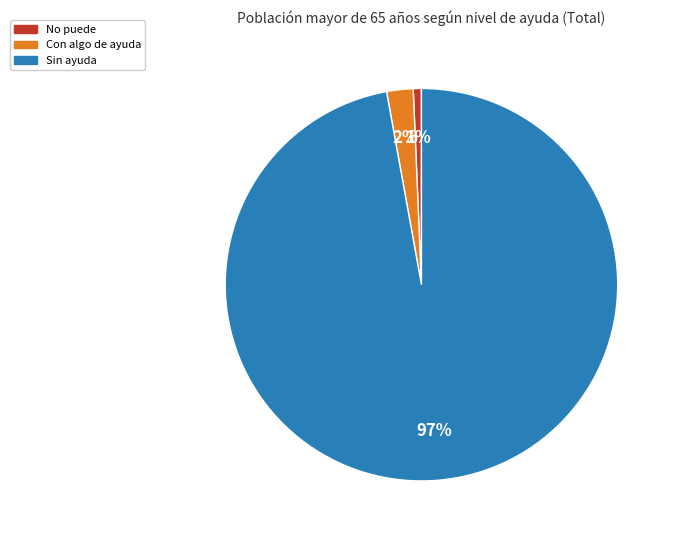

Is there any slice that represents more than half of the pie?

Yes